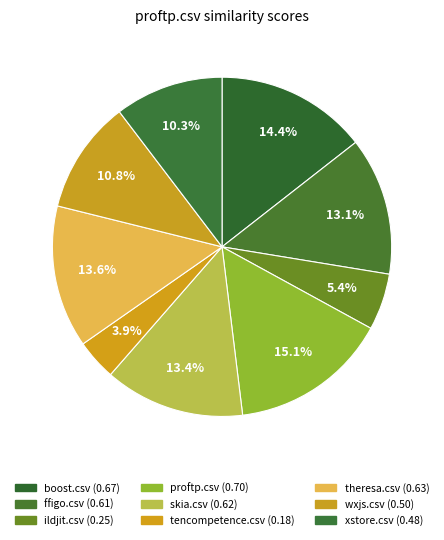

Which has a higher value, tencompetence.csv or boost.csv?

boost.csv